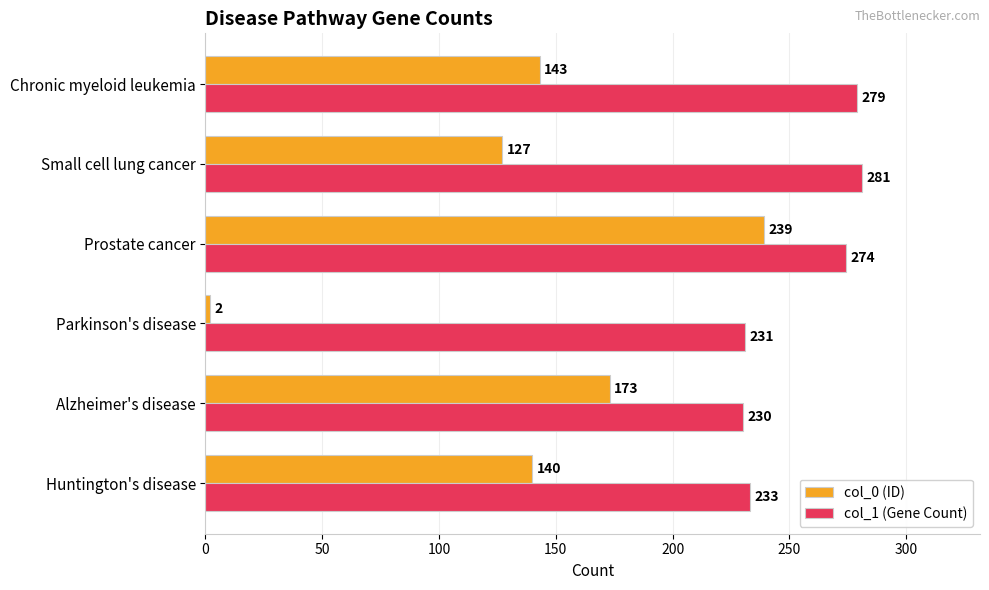

True or false: col_0 (ID) has a value of 173 at Alzheimer's disease.

True